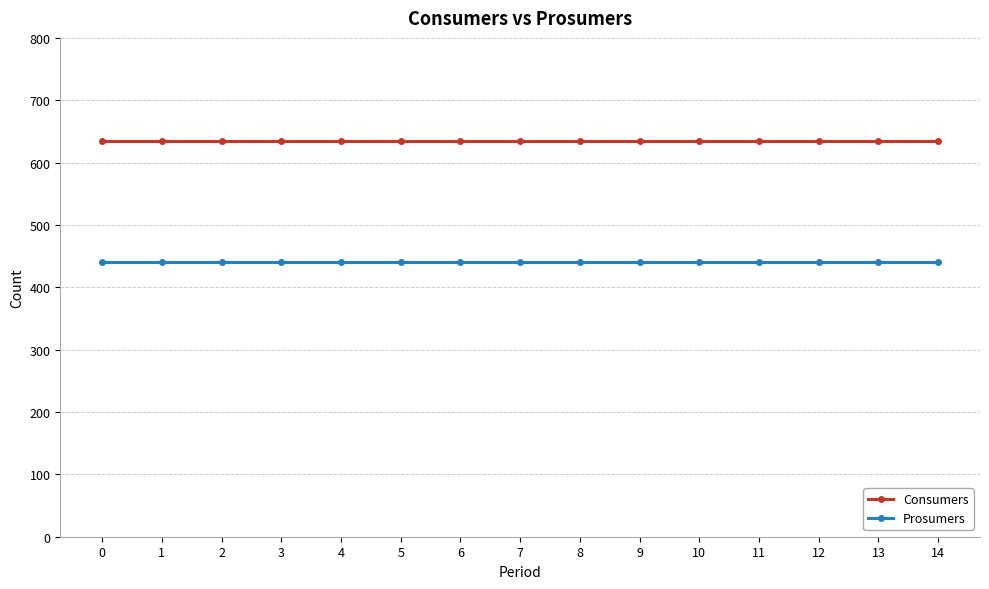

What is the greatest value displayed?

635